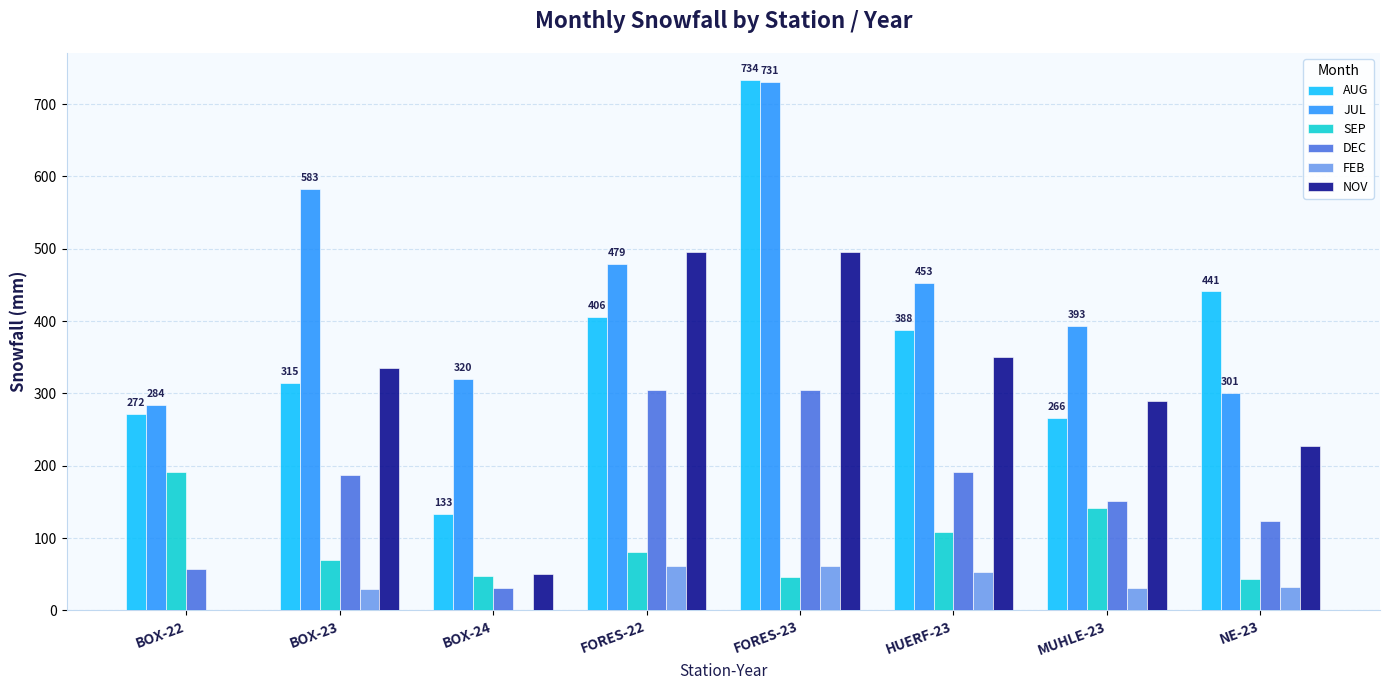

True or false: JUL has a value of 811 at FORES-22.

False